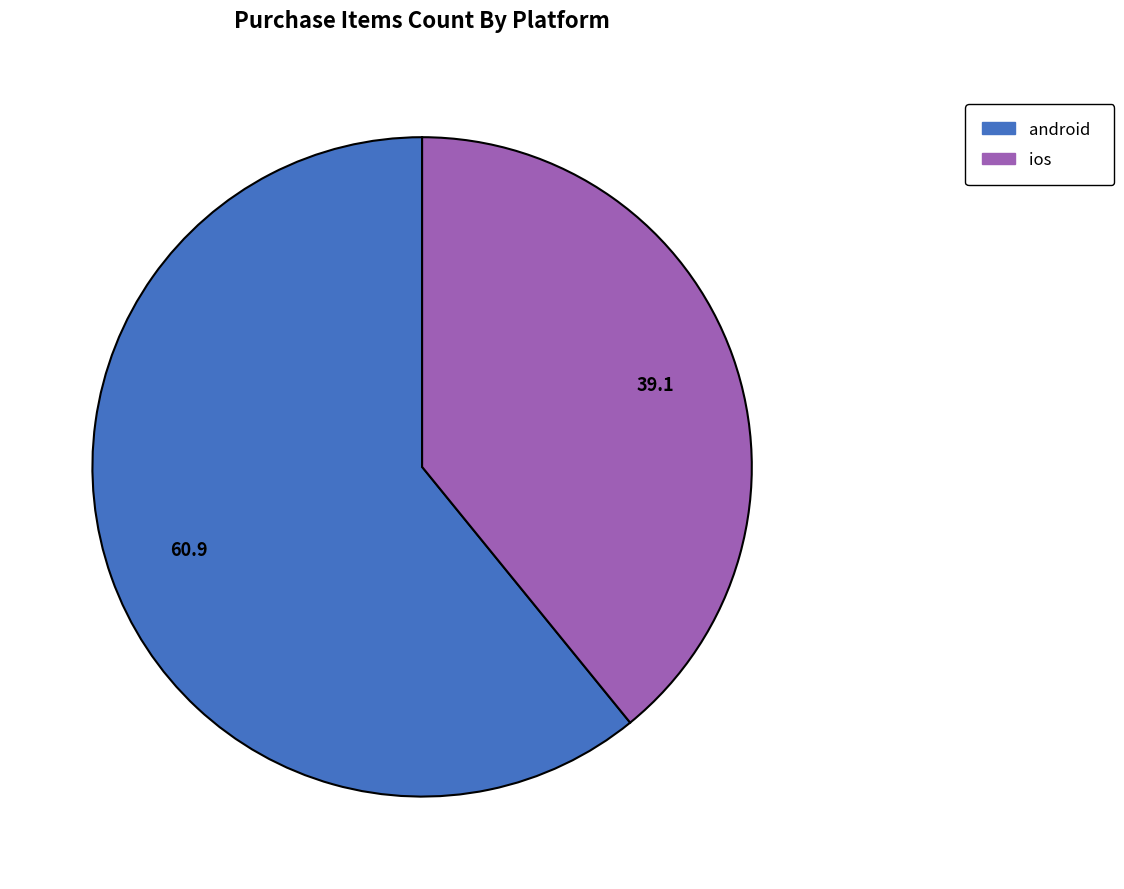

Between ios and android, which is larger?

android